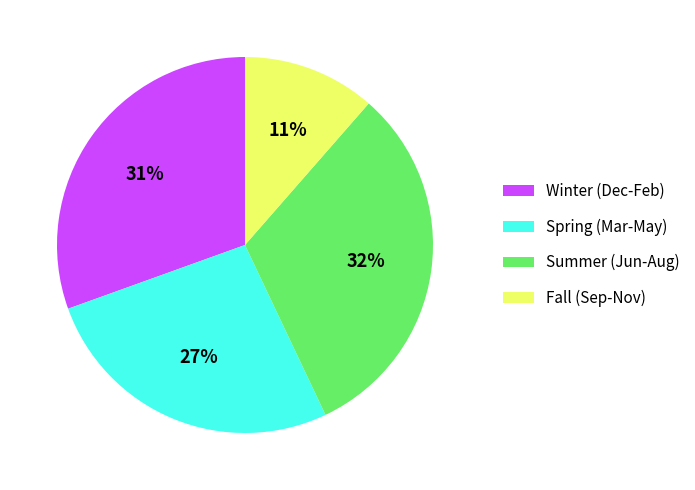

Do Summer (Jun-Aug) and Winter (Dec-Feb) together represent more than half of the pie?

Yes